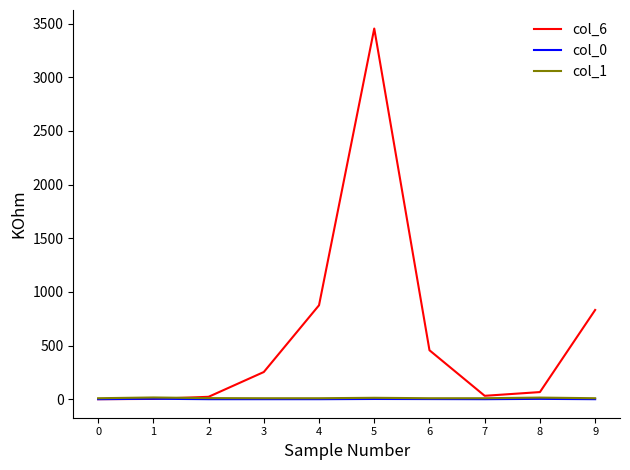

Which series has the largest total across all categories?

col_6